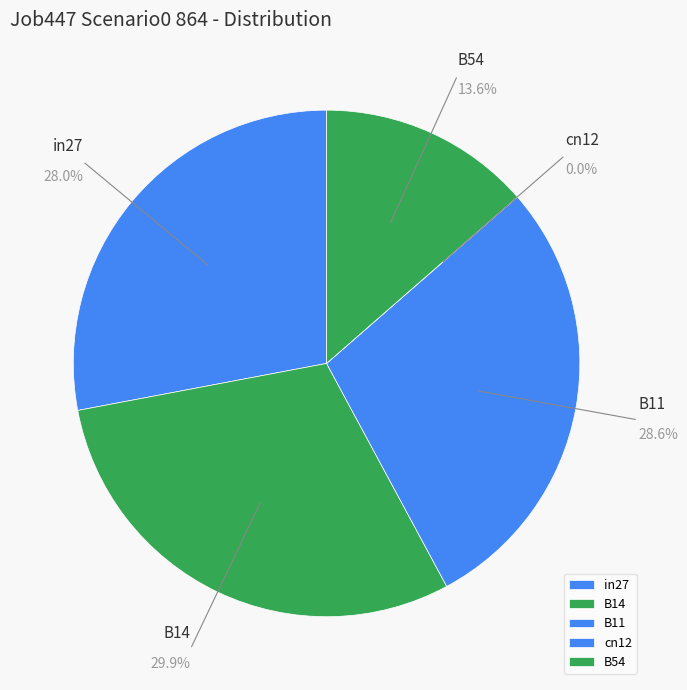

To the nearest percent, what is the difference between the largest and smallest slice percentages?

30%